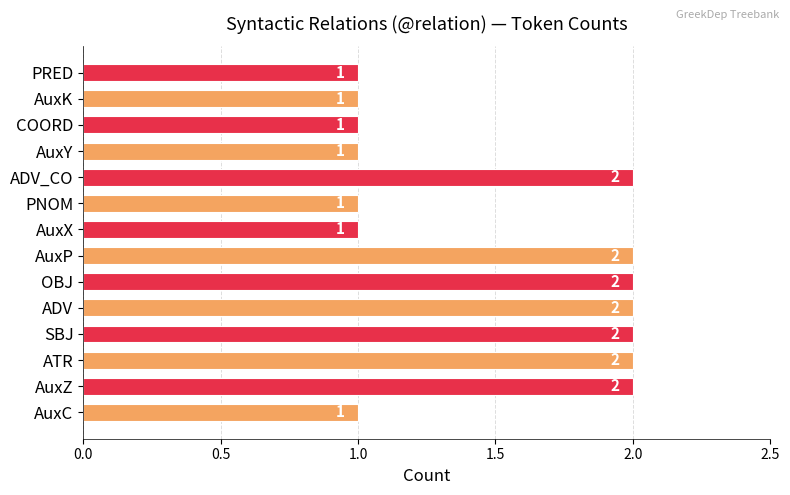

How many values are between 1 and 2?

14